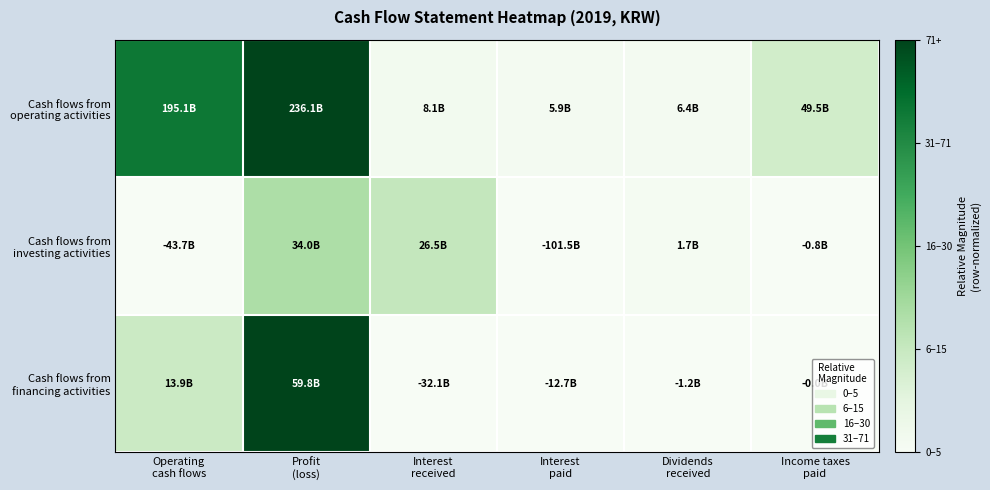

Which series changed the most between Operating cash flows and Interest paid?

Cash flows from operating activities